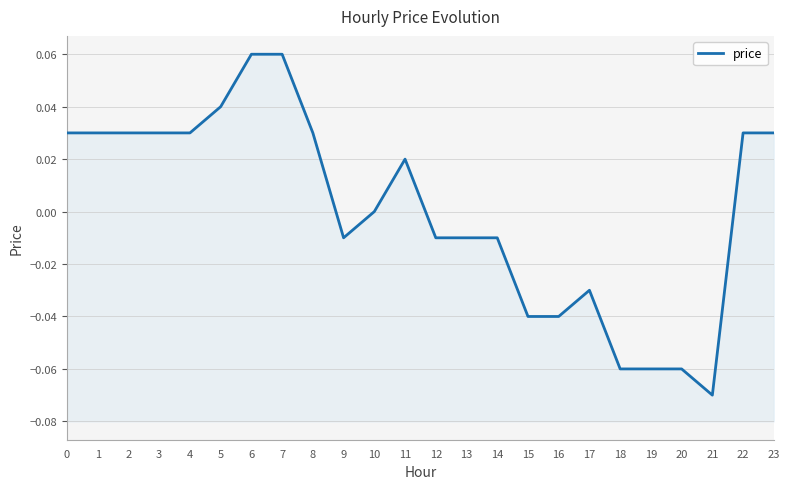

Reading right to left, transcribe all the data shown in this chart.

23=0.0	22=0.0	21=-0.1	20=-0.1	19=-0.1	18=-0.1	17=-0.0	16=-0.0	15=-0.0	14=-0.0	13=-0.0	12=-0.0	11=0.0	10=0.0	9=-0.0	8=0.0	7=0.1	6=0.1	5=0.0	4=0.0	3=0.0	2=0.0	1=0.0	0=0.0